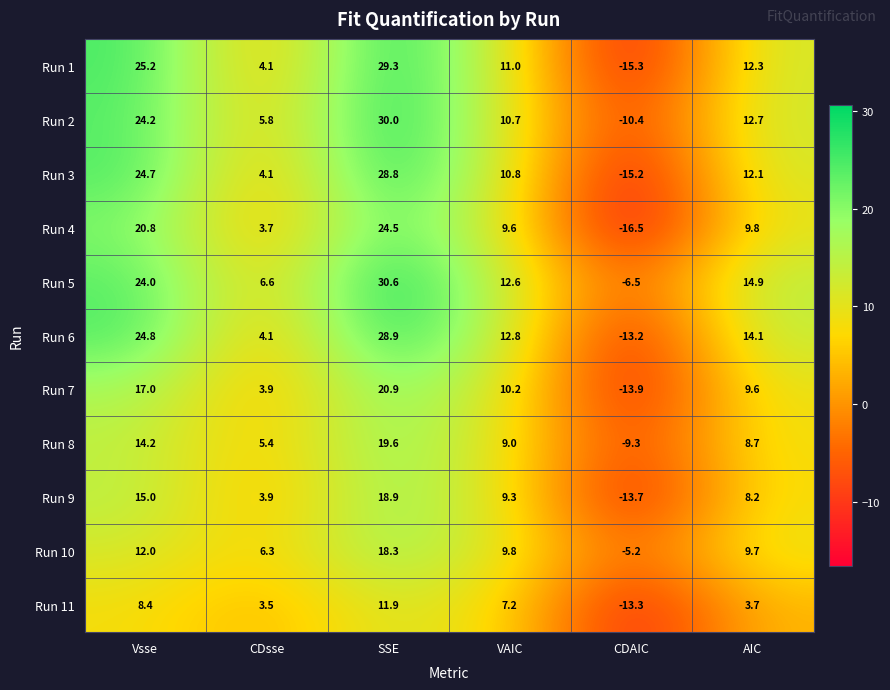

What is the total value across all series at CDAIC?

-132.5